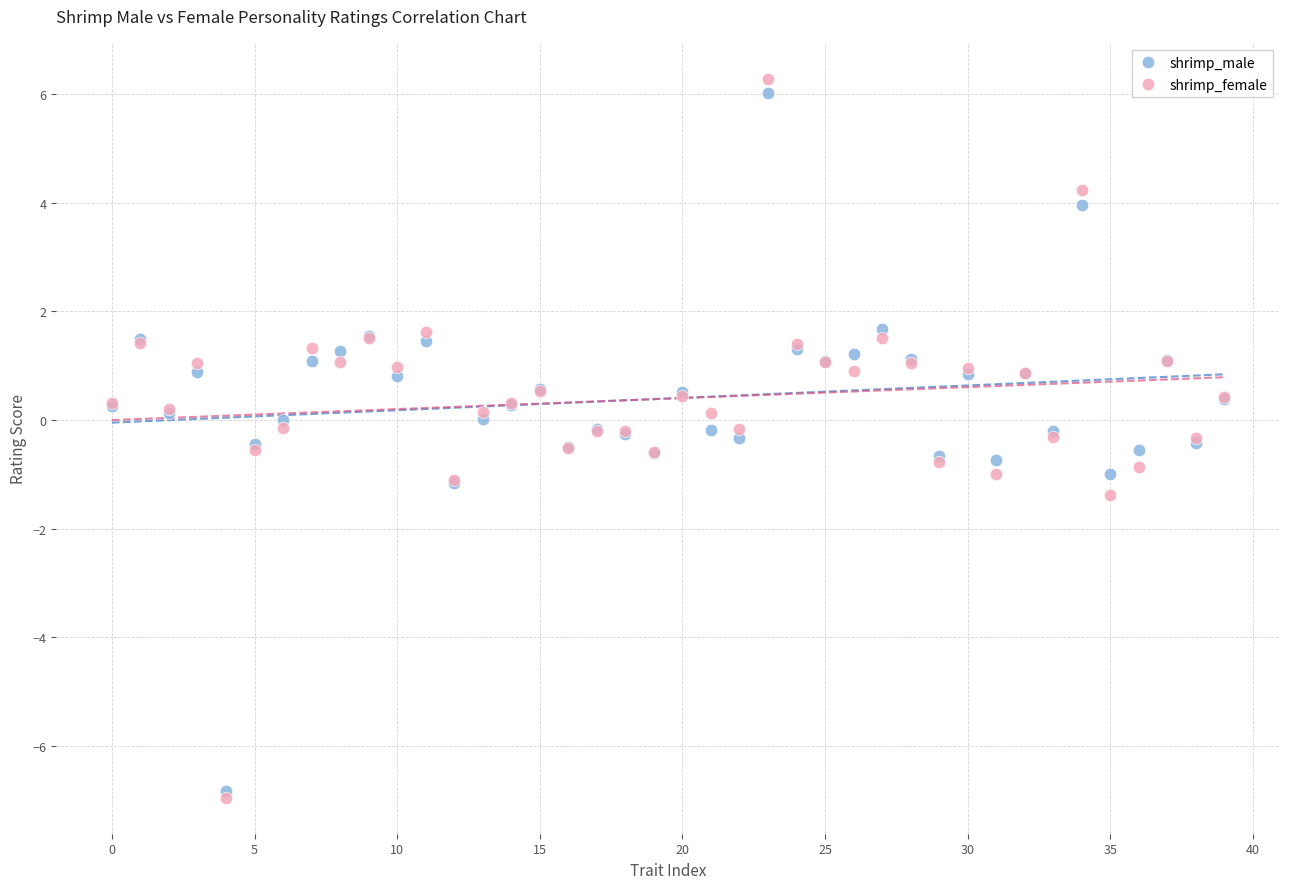

Which series has the largest Y range (max minus min)?

shrimp_female